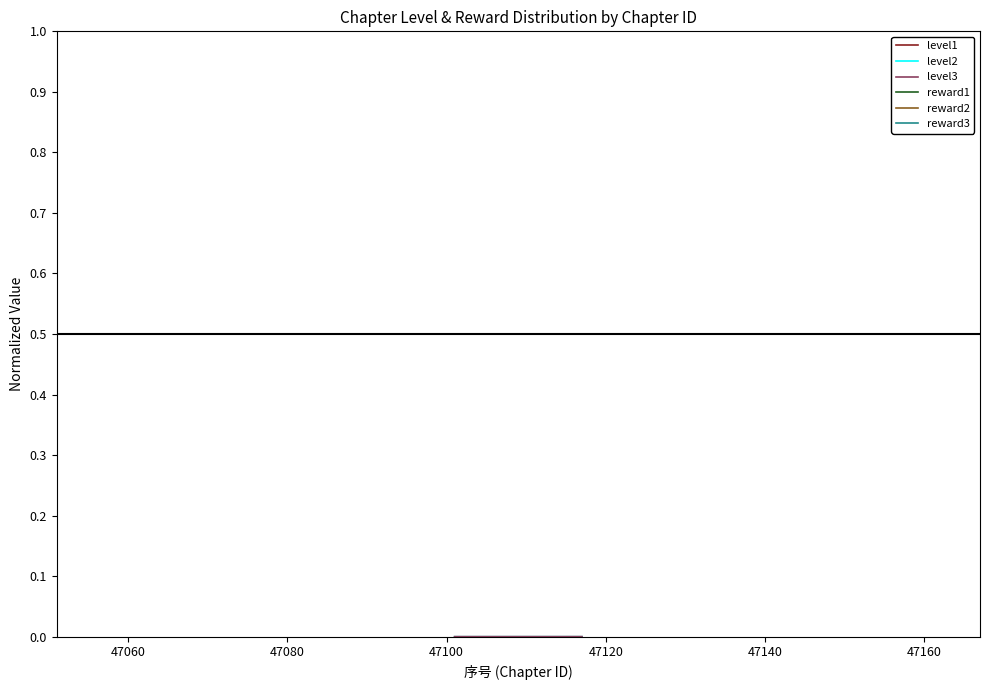

What is the minimum value for reward1?

1.0